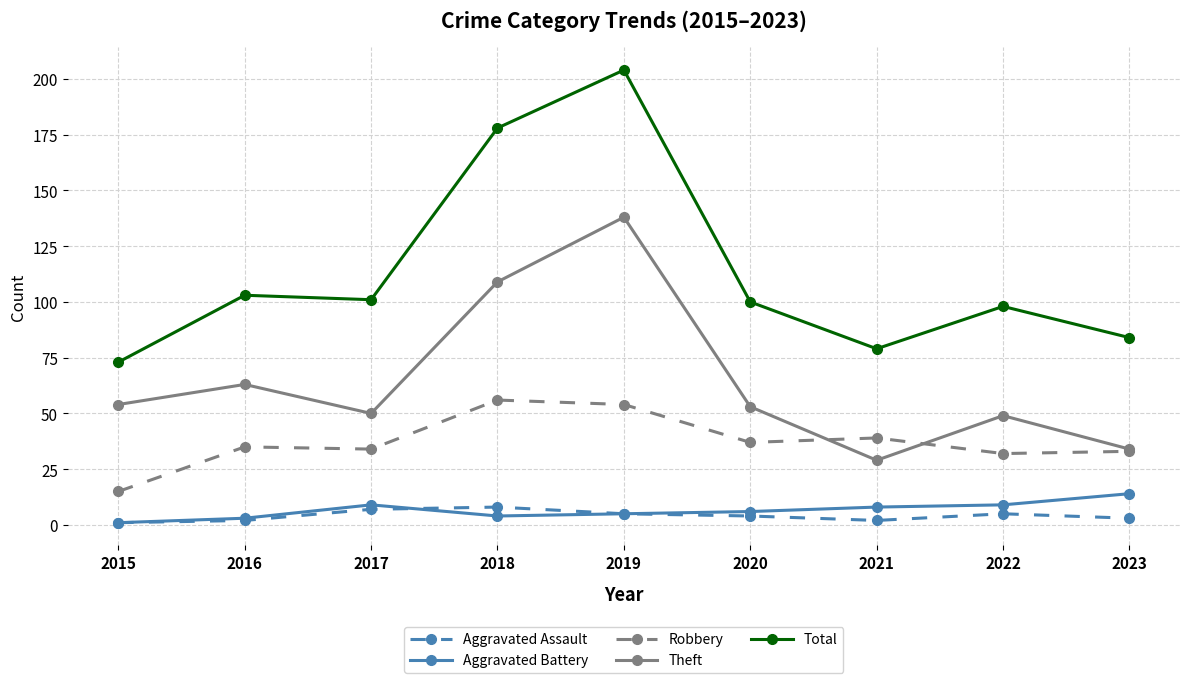

Does the chart display data point markers on the line(s)?

Yes